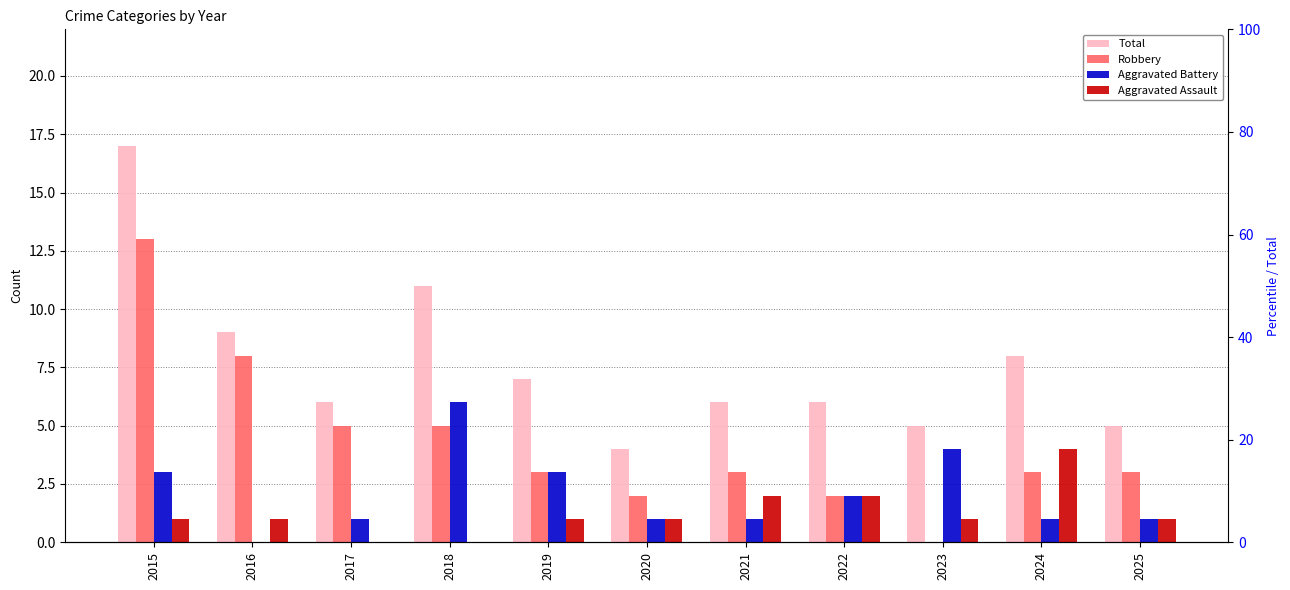

The Robbery series shows 3 at 2025. True or false?

True